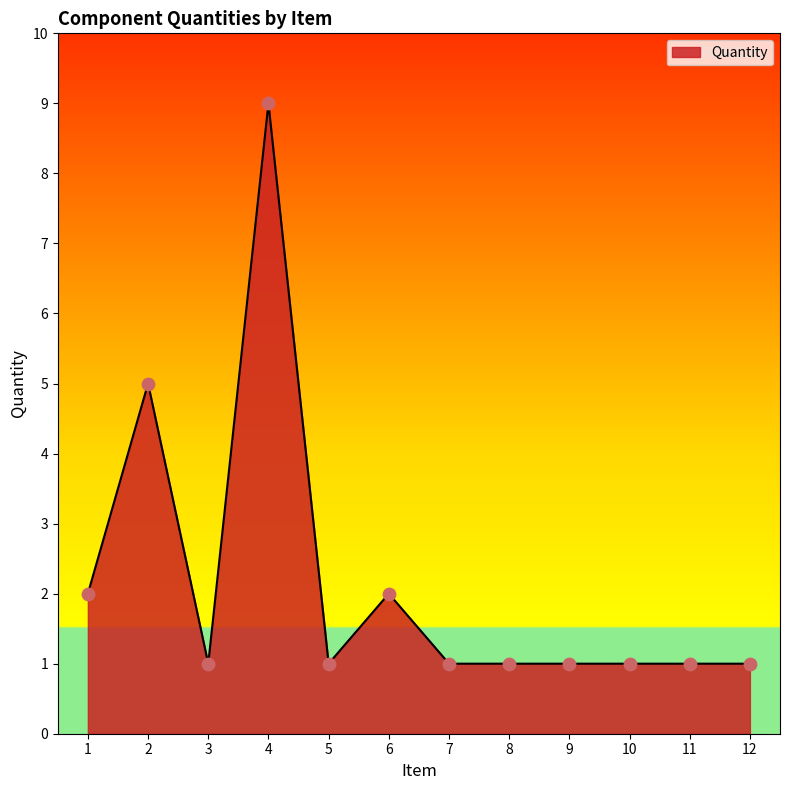

Between 6 and 5, which is larger?

6